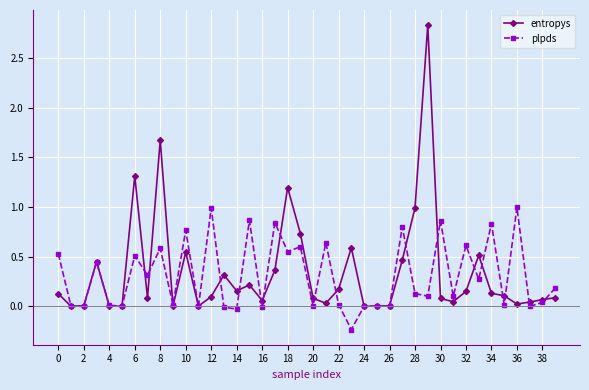

What is the average value of the plpds series?

0.3